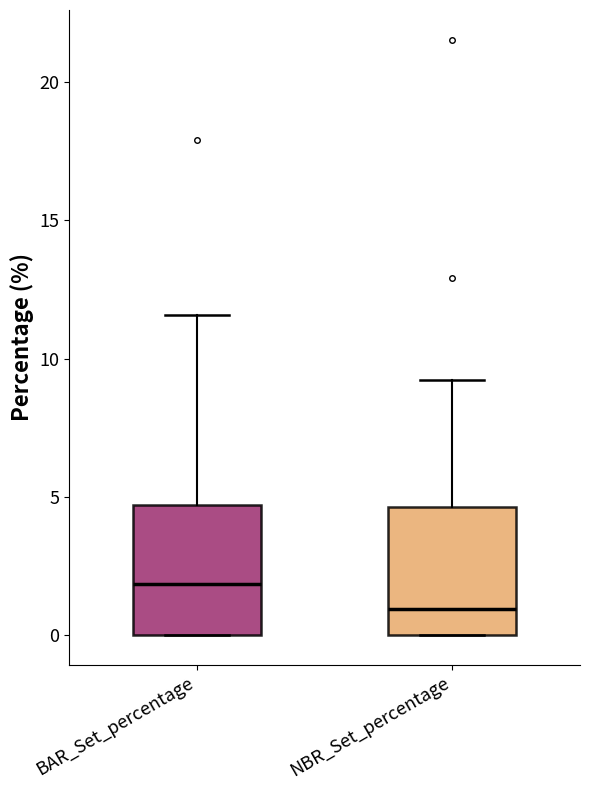

Which box has the highest median line?

BAR_Set_percentage